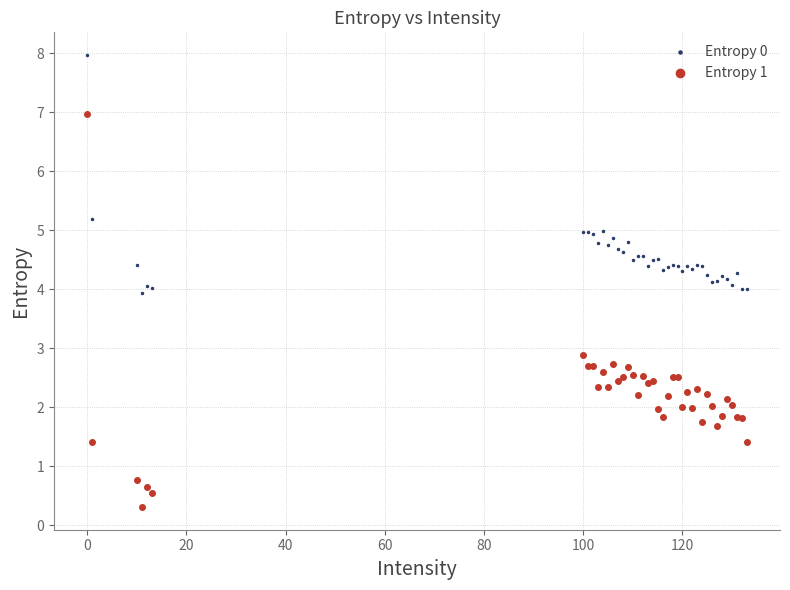

Which series reaches the maximum Y coordinate?

Entropy 0